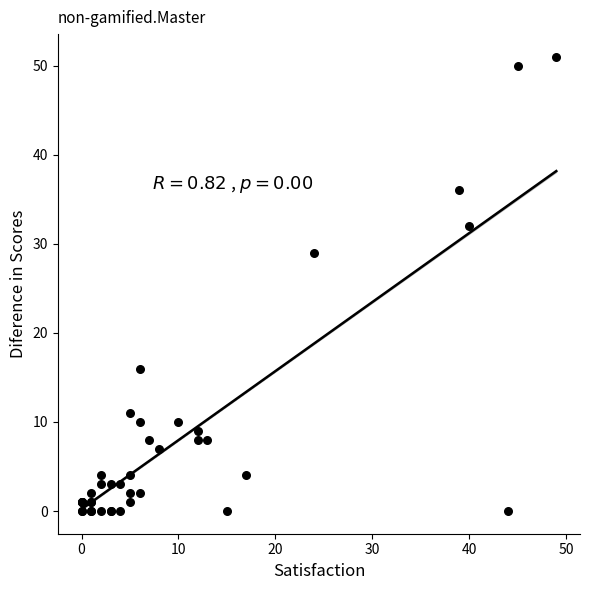

What Y value in the scatter plot is closest to 25?

29